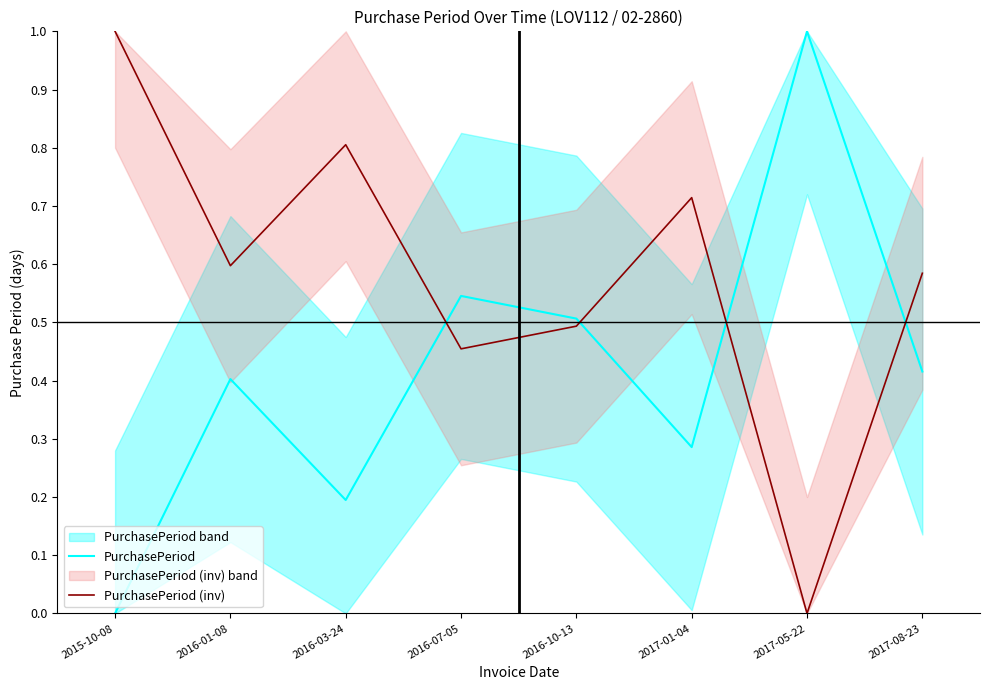

How many lines are shown in the chart?

2